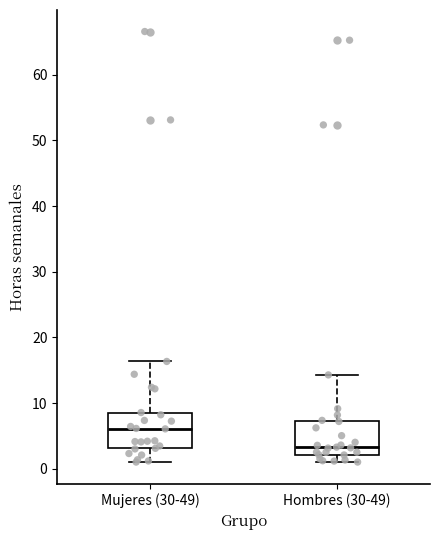

Reading left to right, read every box against the y-axis: the position of its median line, the range the box covers, and the ends of its whiskers. The values are not printed on the chart, so give them approximately, as read against the axis.

Mujeres (30-49): median 6, box 3 to 9, whiskers 1 to 16
Hombres (30-49): median 3, box 2 to 7, whiskers 1 to 14